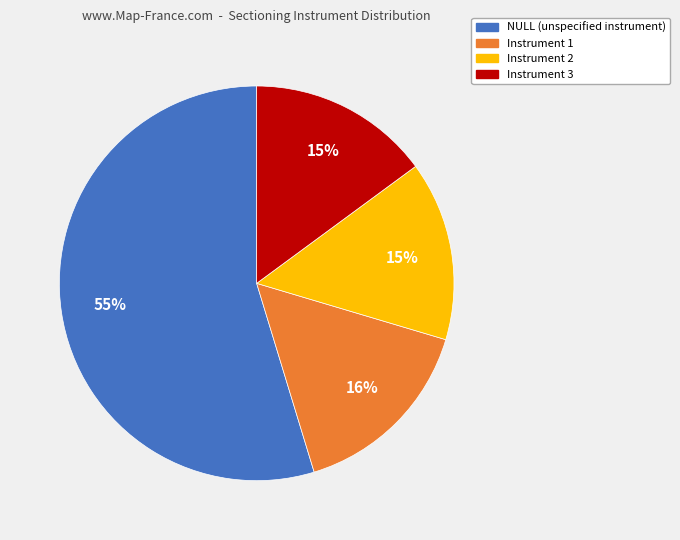

Is there a majority slice in this chart?

Yes